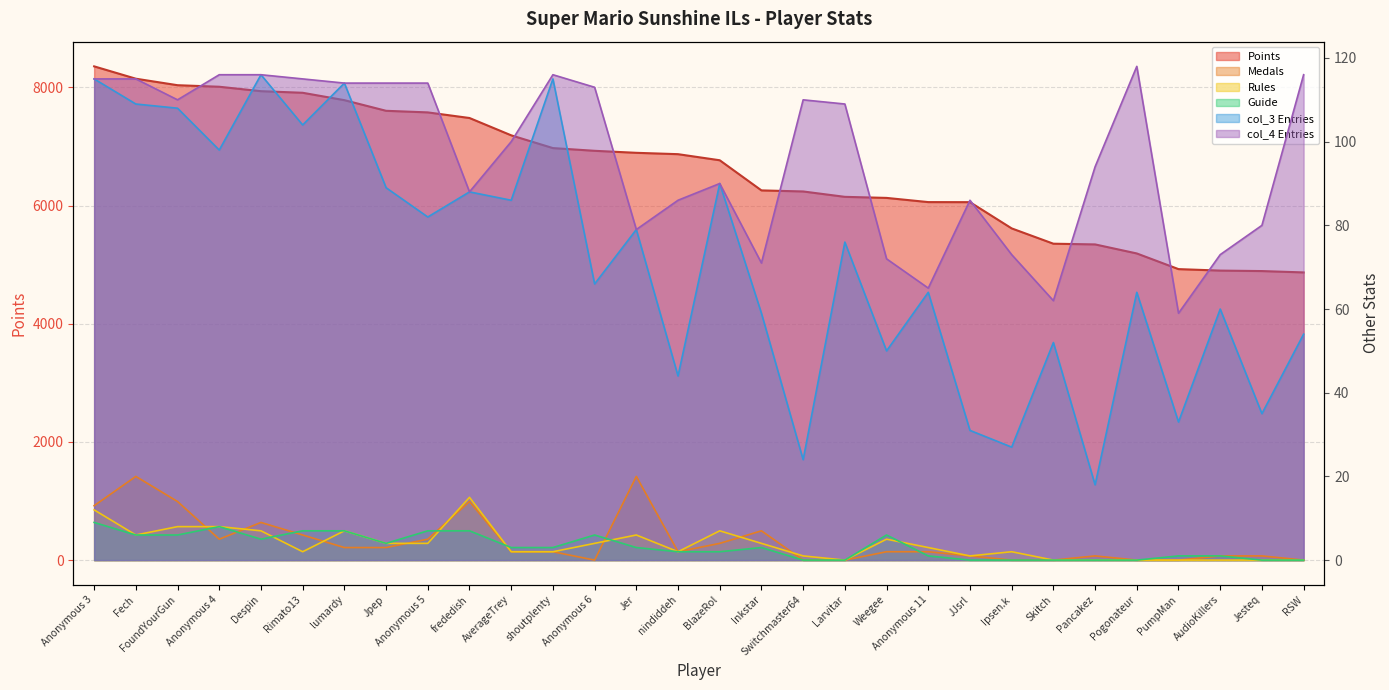

Is it true that Medals equals 3 at Anonymous 4?

False